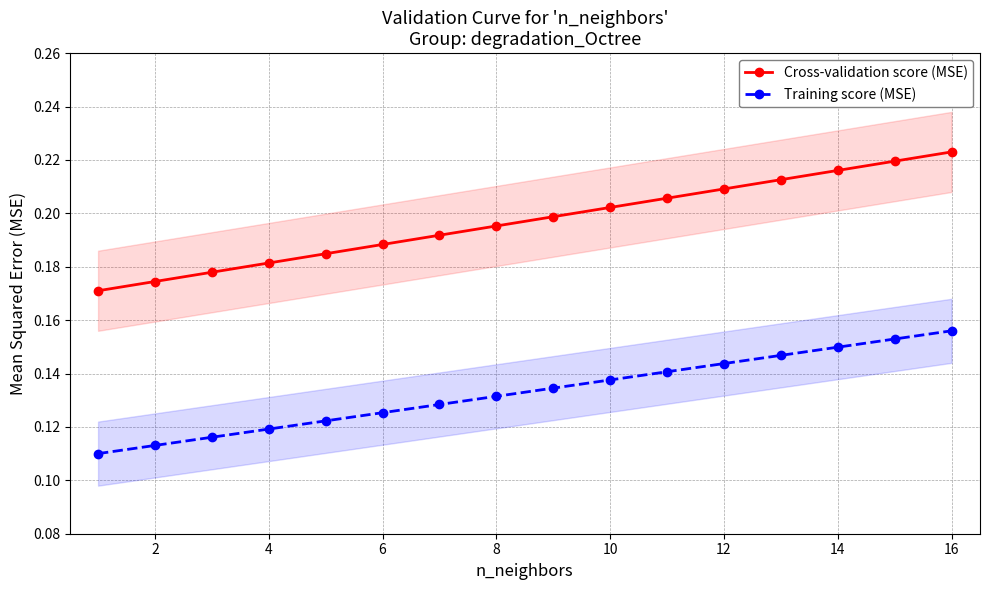

True or false: Training score (MSE) and Cross-validation score (MSE) intersect in this chart.

False